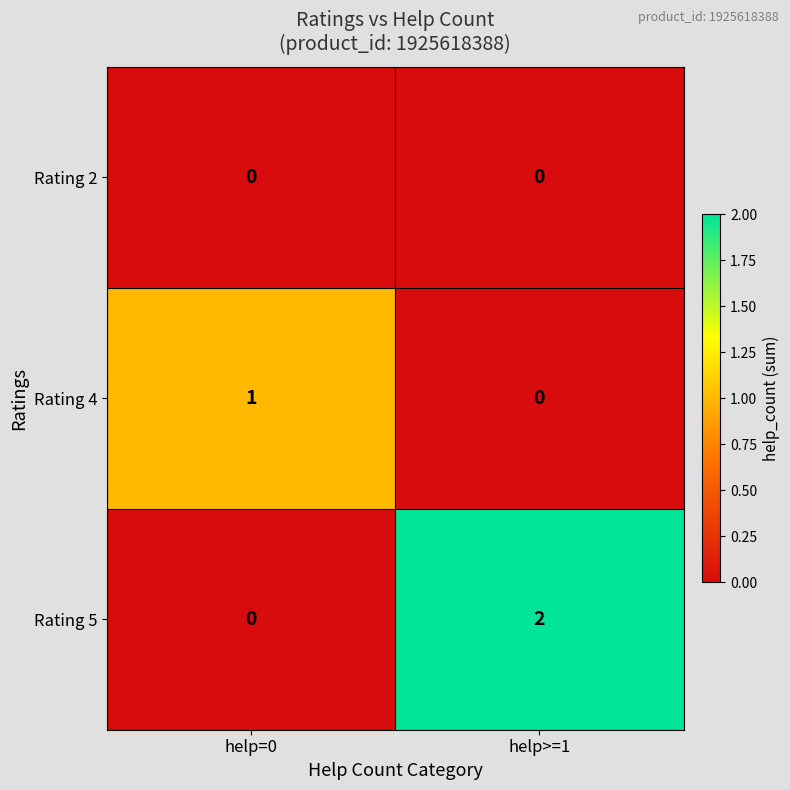

Is it true that Rating 4 equals 1 at help=0?

True